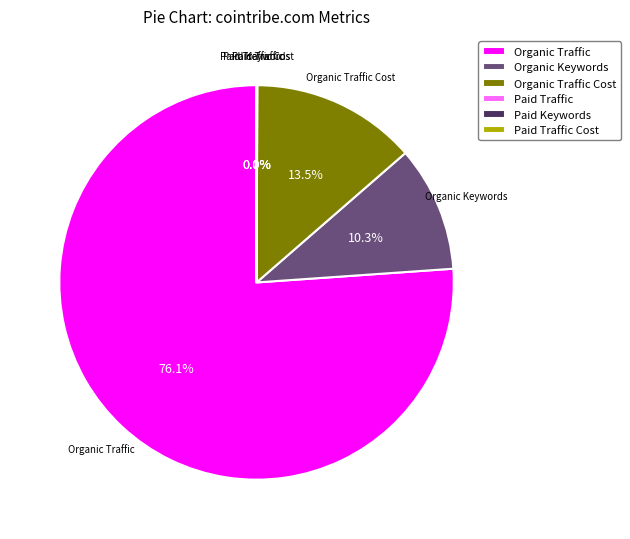

To the nearest percent, what is the average slice percentage?

17%